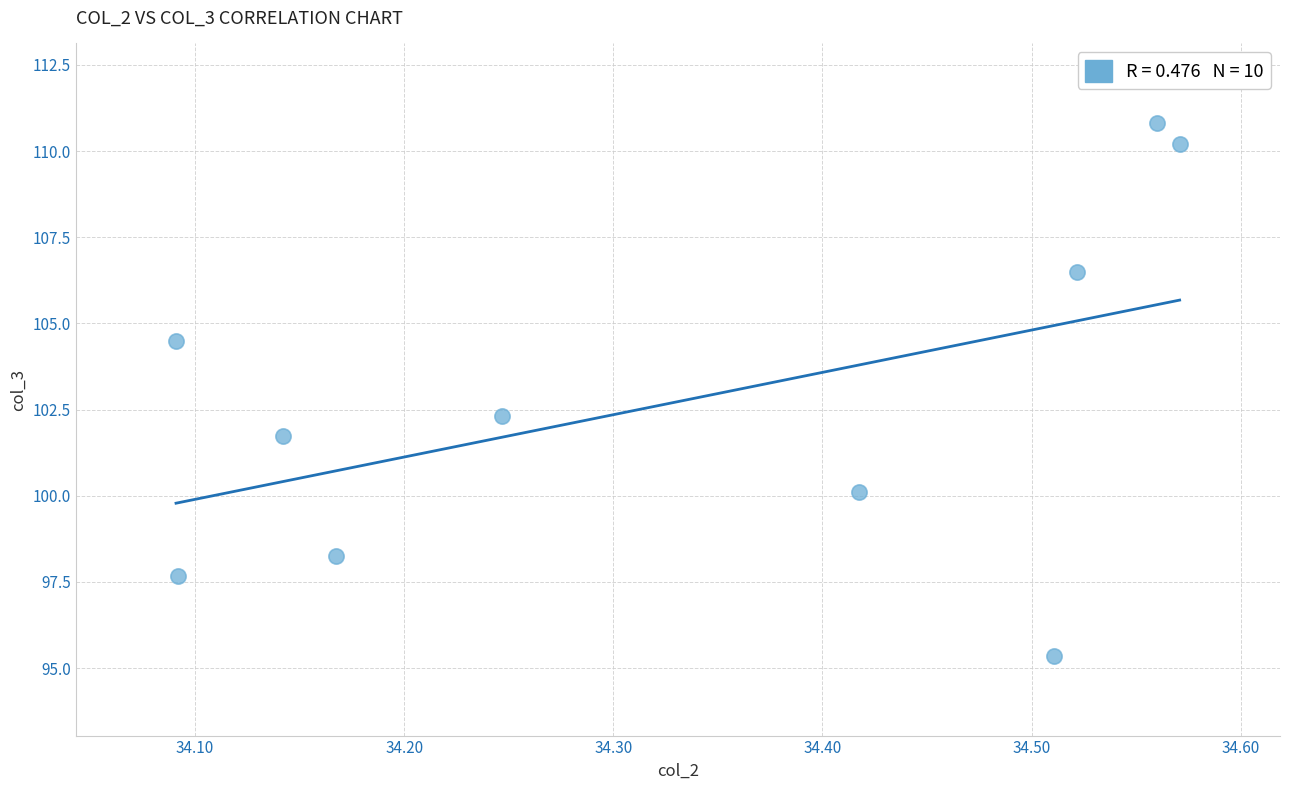

What Y value in the scatter plot is closest to 103?

102.3